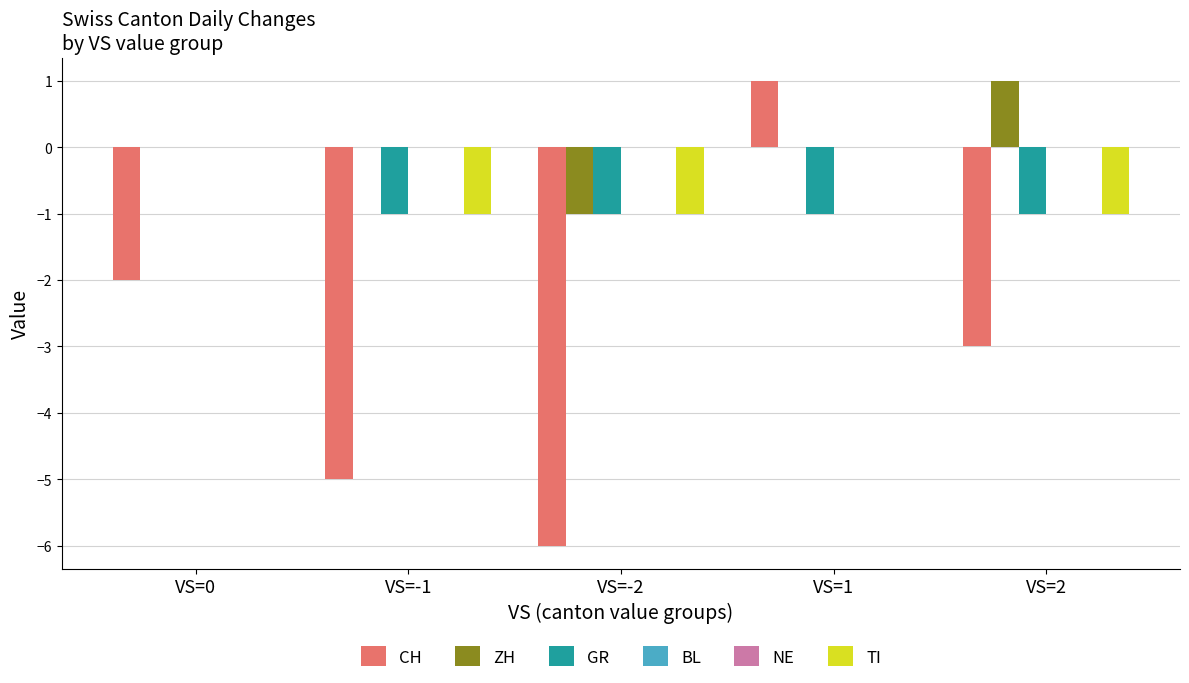

List the labels in order of GR value, largest first.

VS=0, VS=-1, VS=-2, VS=1, VS=2